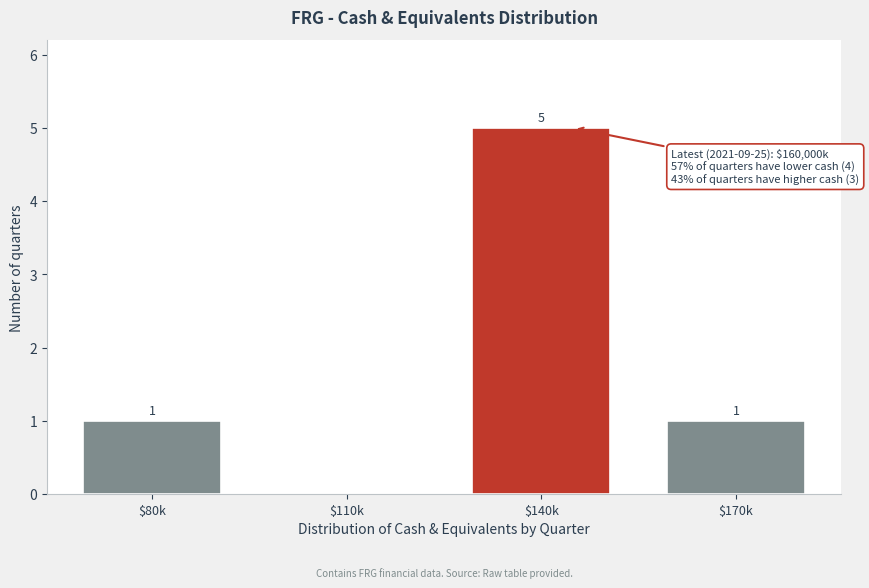

The chart shows a value of 0 at $110k. True or false?

True